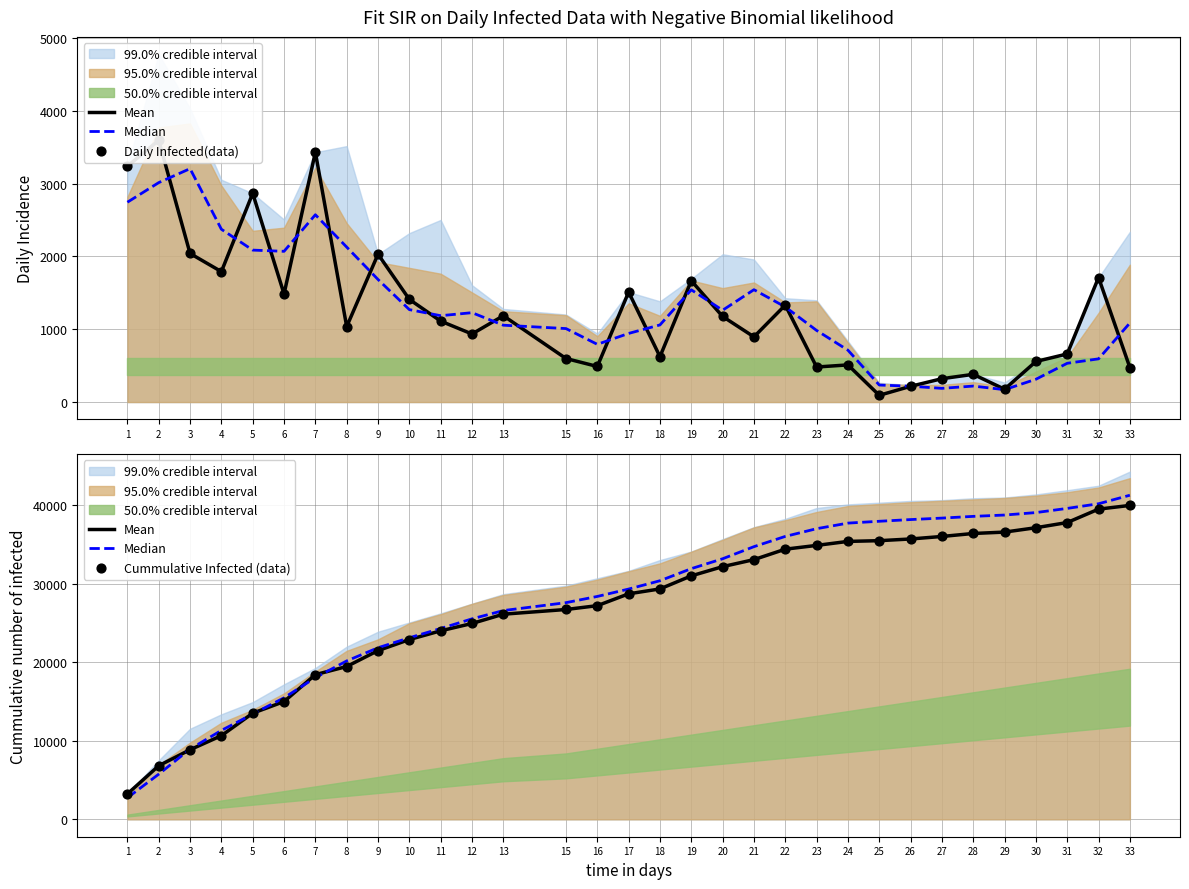

Which series contains the highest Y value?

Median